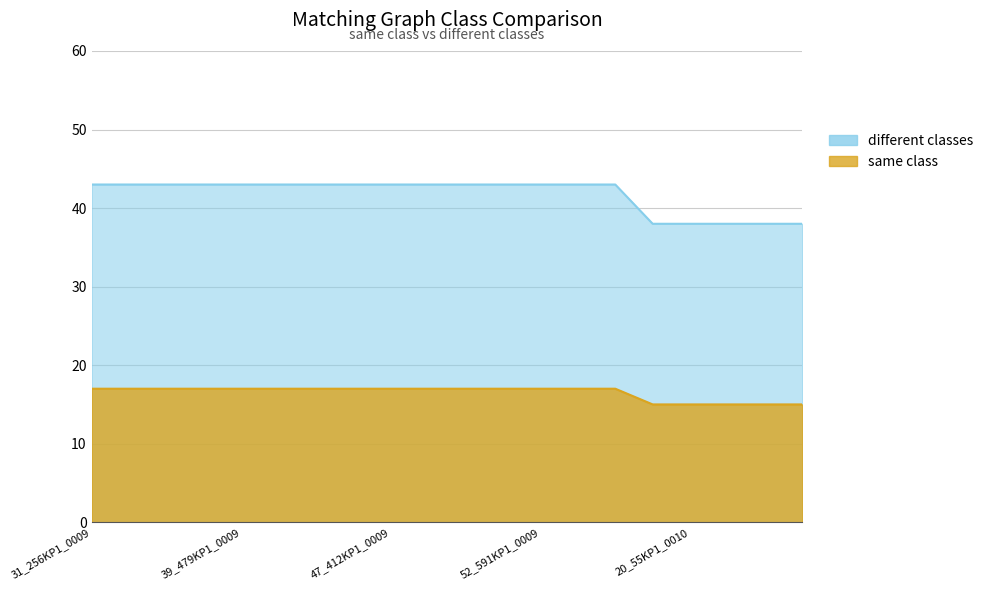

True or false: same class and different classes intersect in this chart.

False